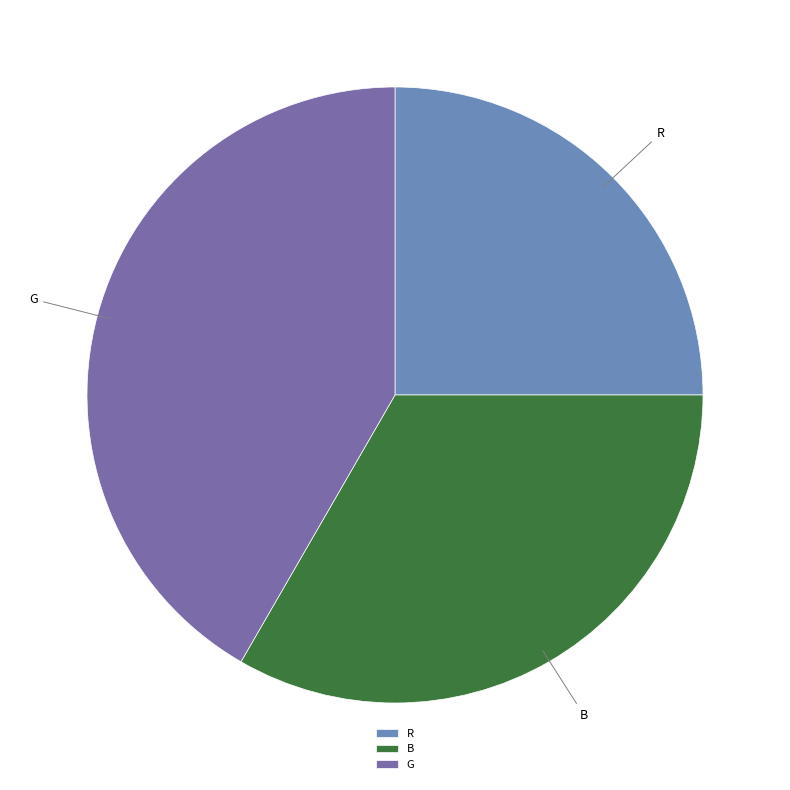

What is the ratio of the value at G to the value at R?

1.7